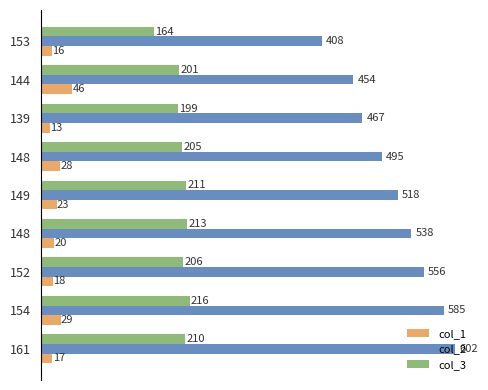

Reading left to right, list all the values displayed in this chart.

col_1: 17	29	18	20	23	28	13	46	16
col_2: 602	585	556	538	518	495	467	454	408
col_3: 210	216	206	213	211	205	199	201	164